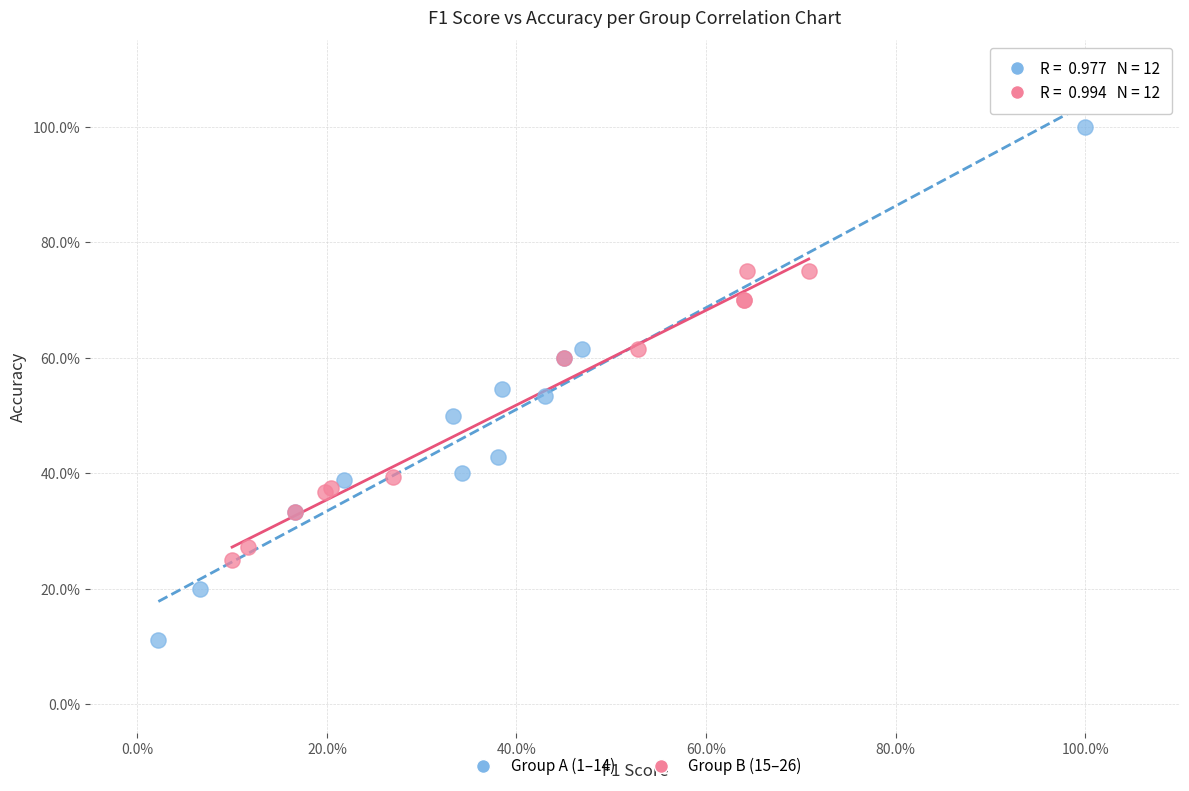

Which series has the largest Y range (max minus min)?

Group A (1–14)